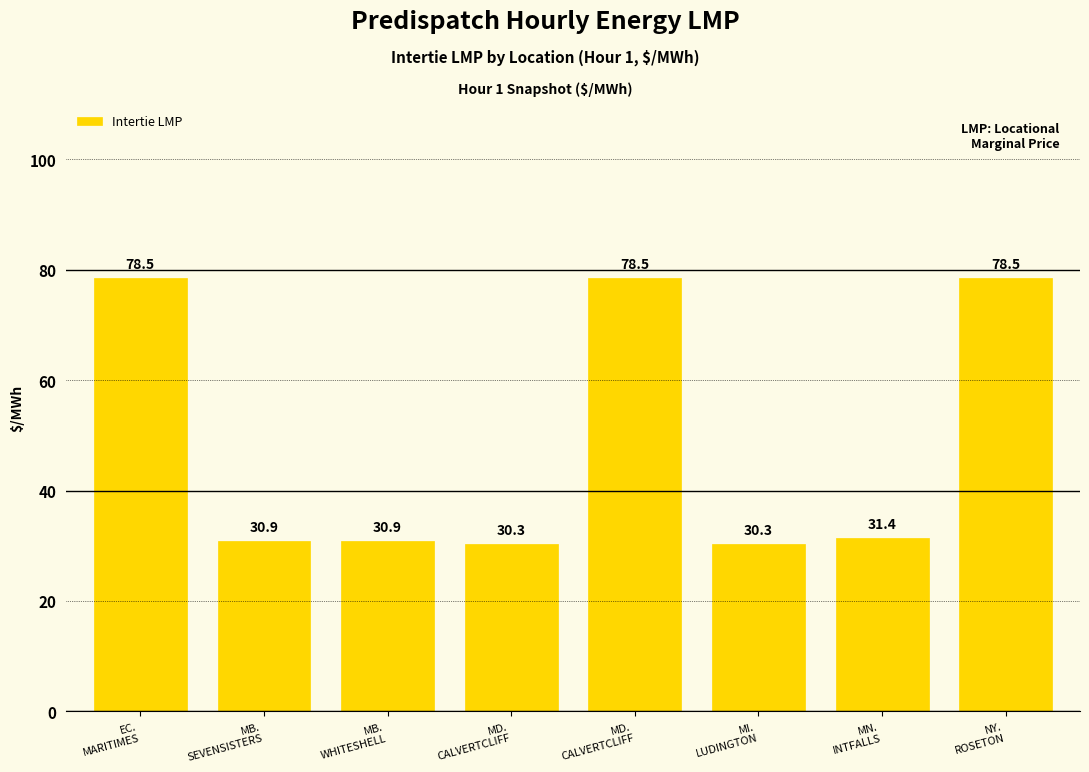

Between NY.
ROSETON and MD.
CALVERTCLIFF, which is larger?

NY.
ROSETON